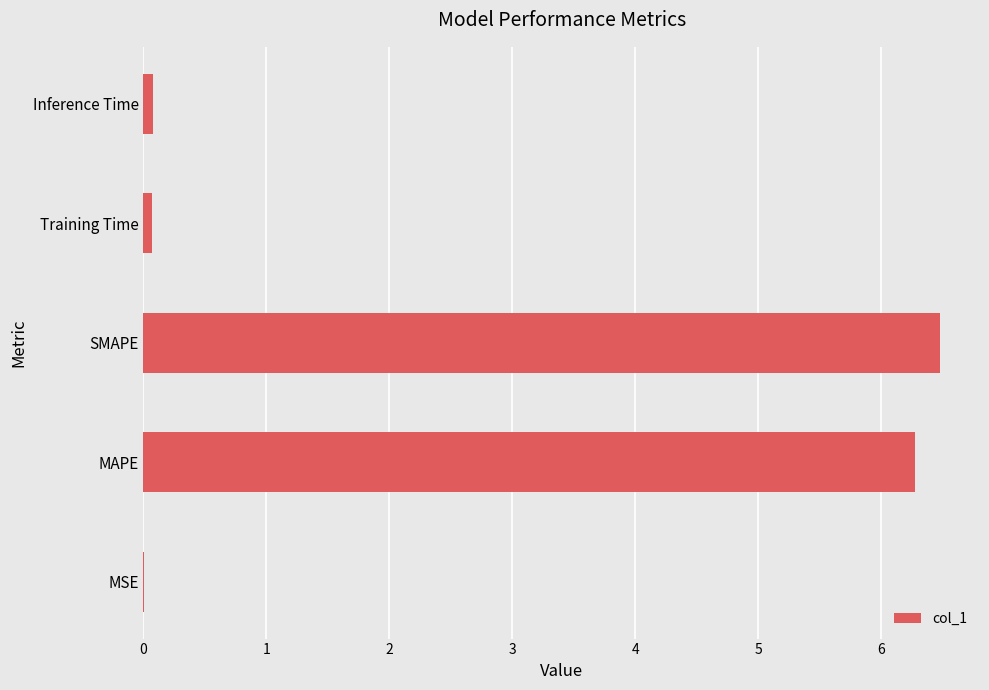

What is the sum of all values?

12.9